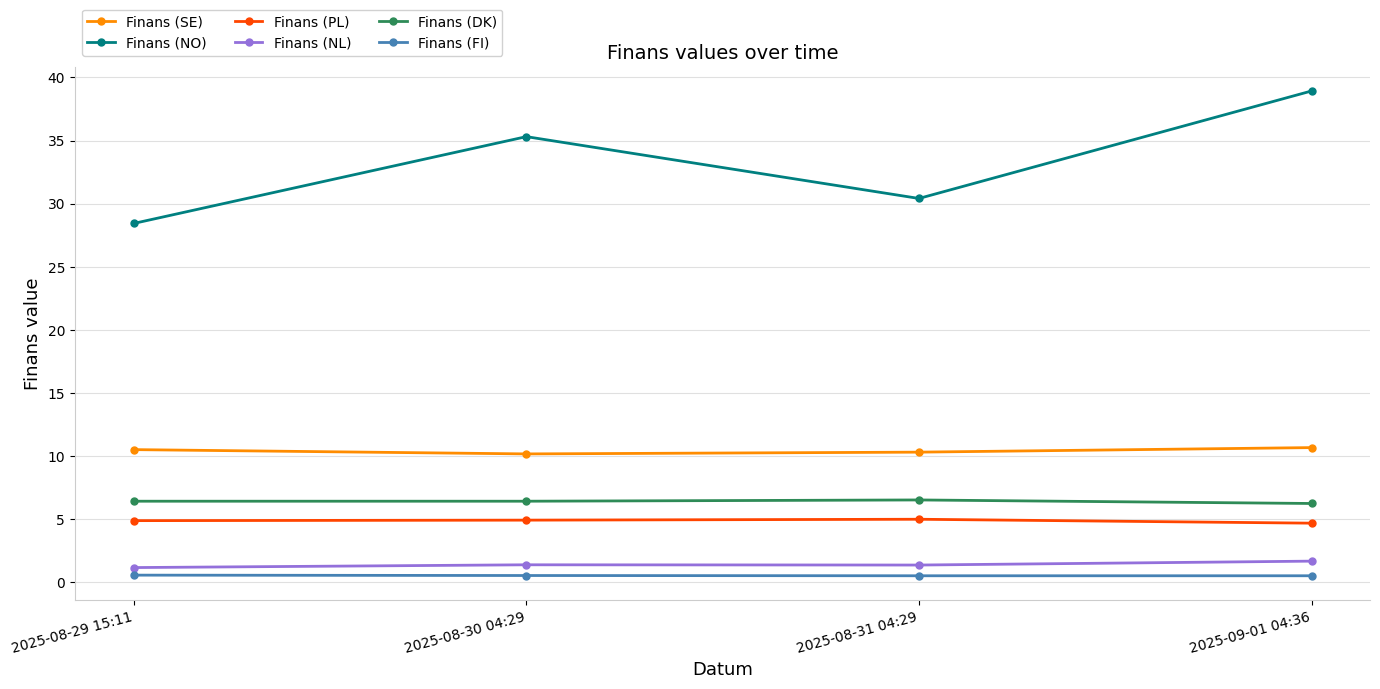

The Finans (PL) series shows 7.2 at 2025-09-01 04:36. True or false?

False